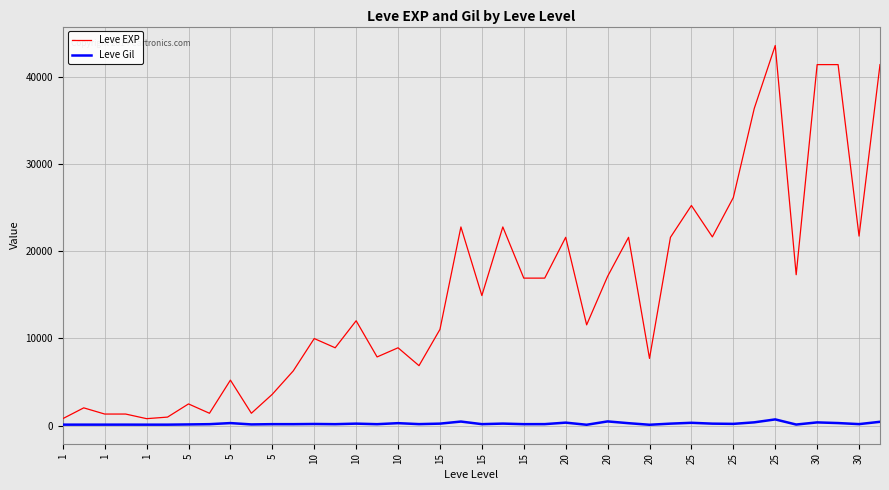

True or false: Leve Gil and Leve EXP cross at least once.

False